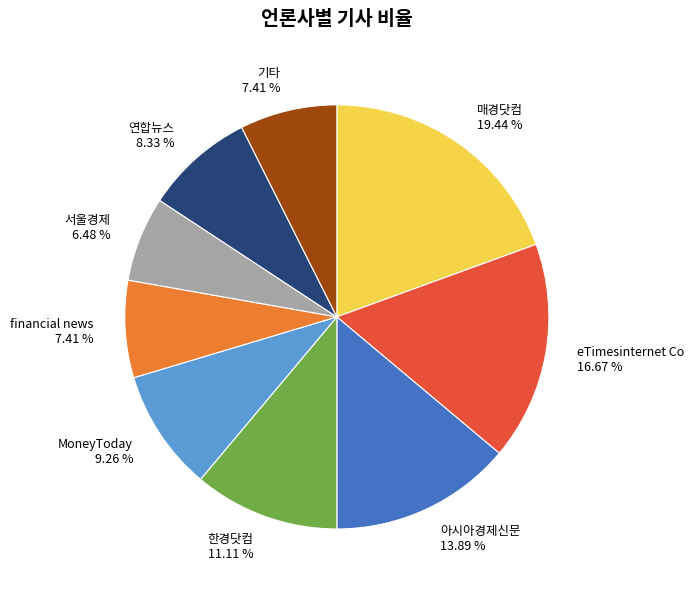

Is the sum of 한경닷컴 11.11 % and MoneyToday 9.26 % greater than half?

No